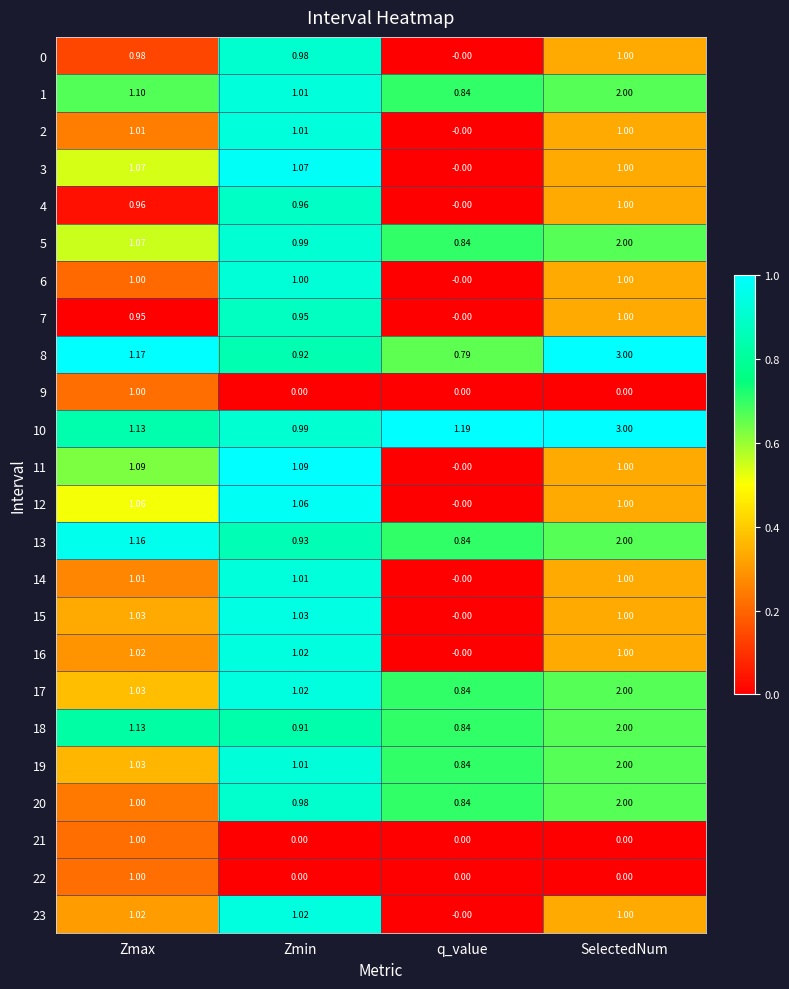

What is the maximum value shown in the chart?

3.0